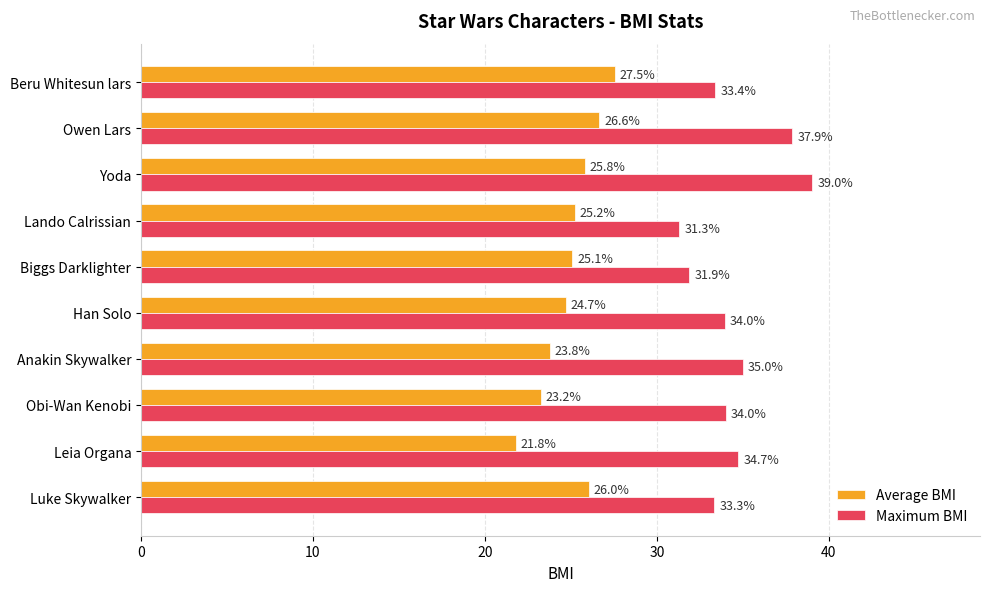

At which category is the sum across all series the highest?

Yoda